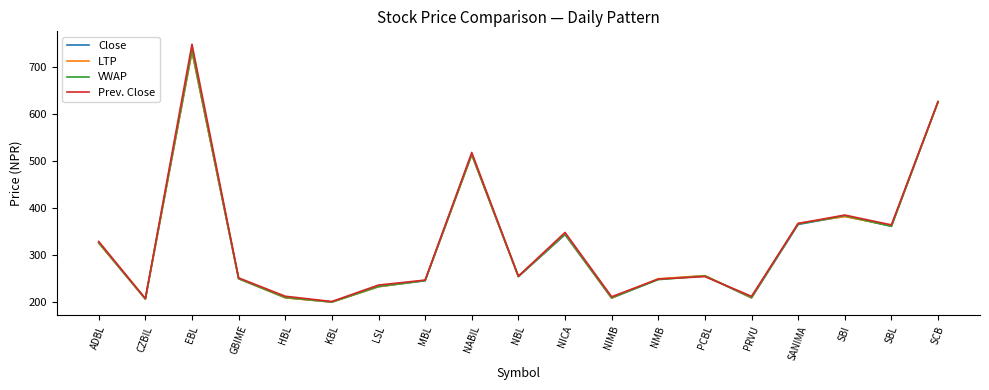

Which series has the widest spread of values?

Prev. Close